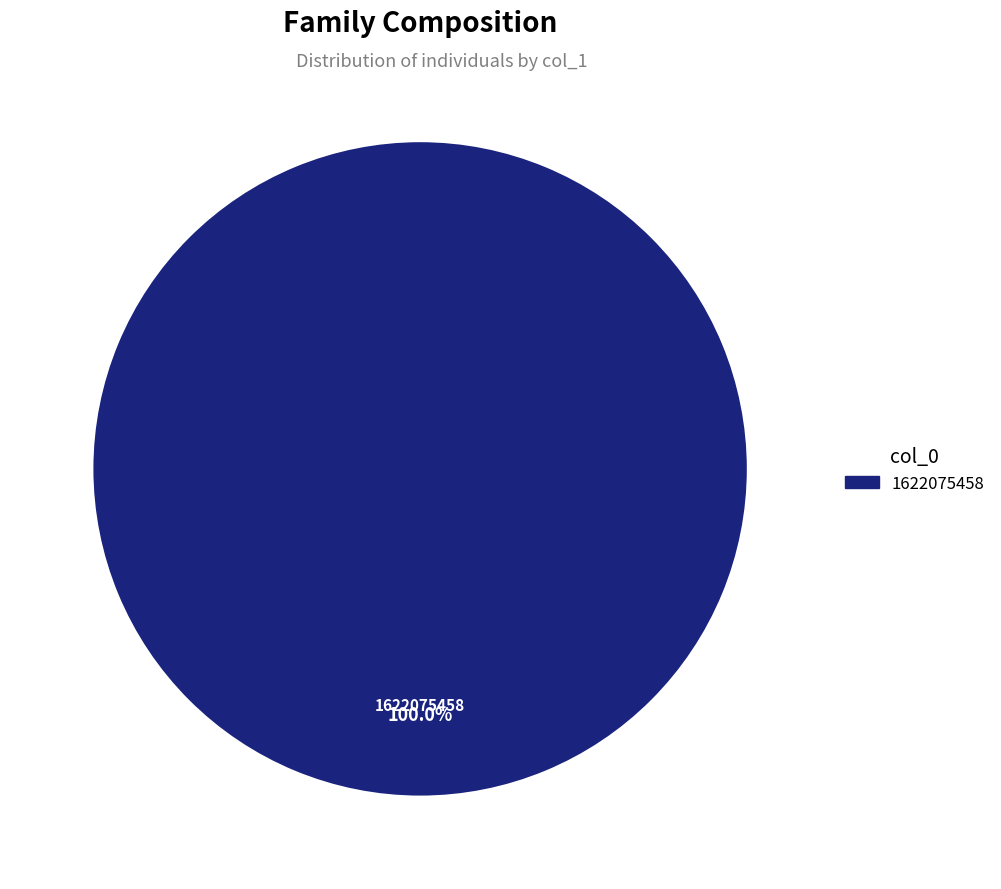

Is there a majority slice in this chart?

Yes